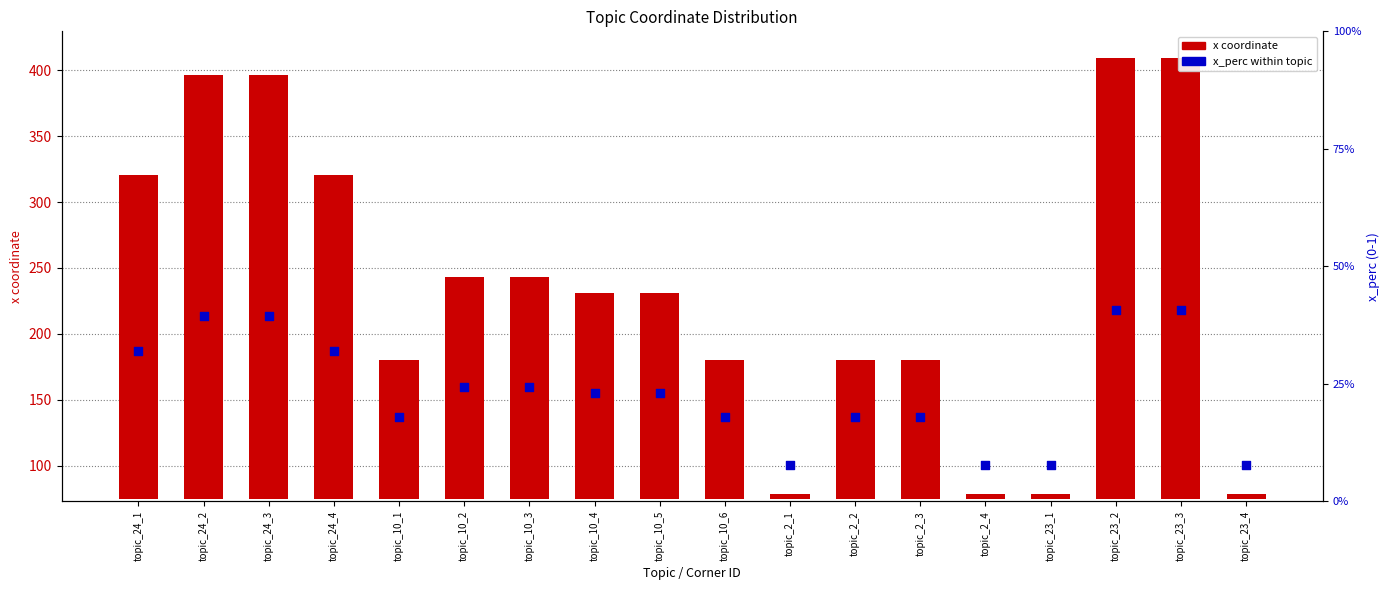

At how many categories does at least one series exceed 95?

14